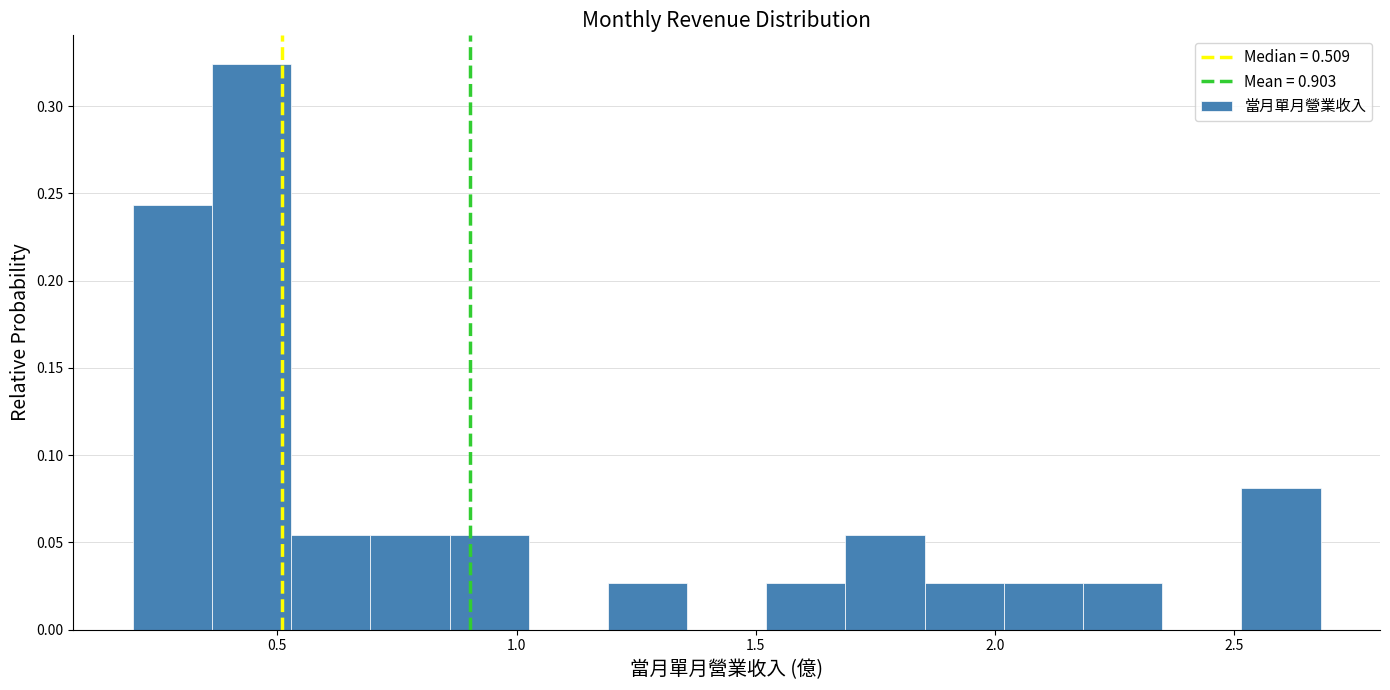

Read against the x-axis, roughly where is the centre of the tallest bar?

0.45